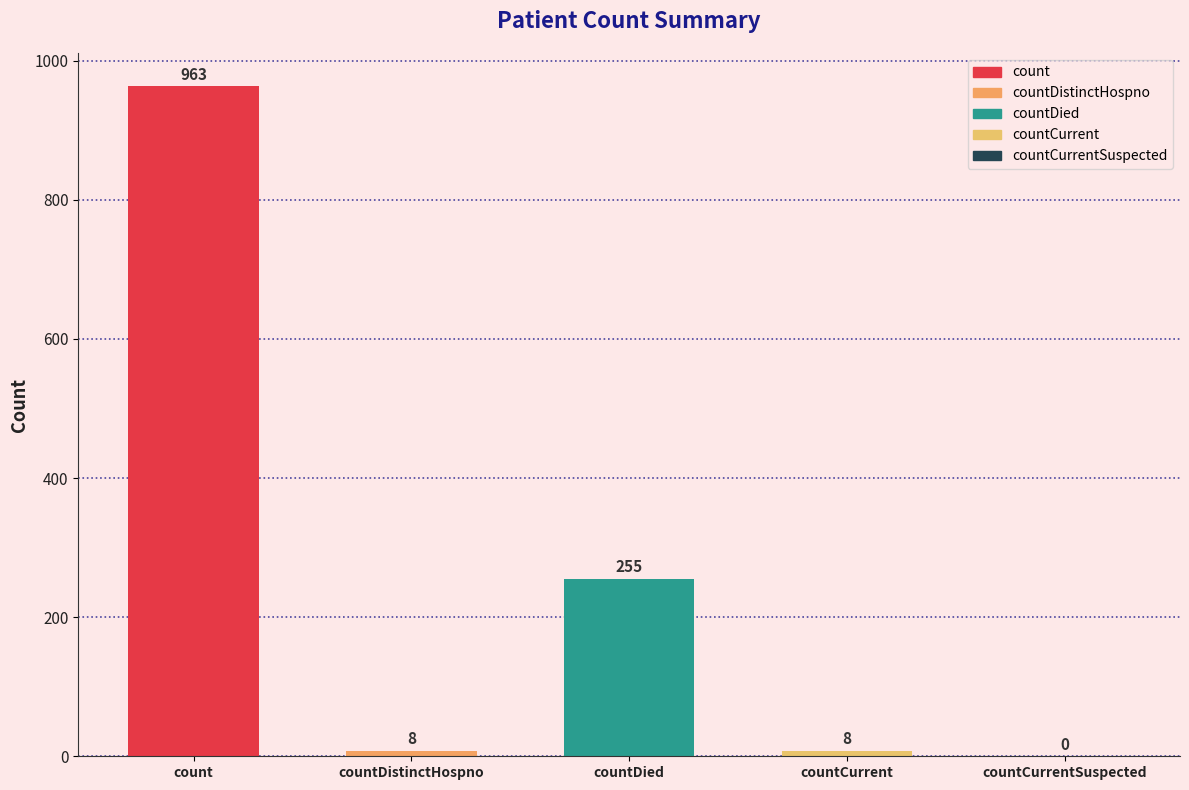

At which label does the data first exceed 8?

count